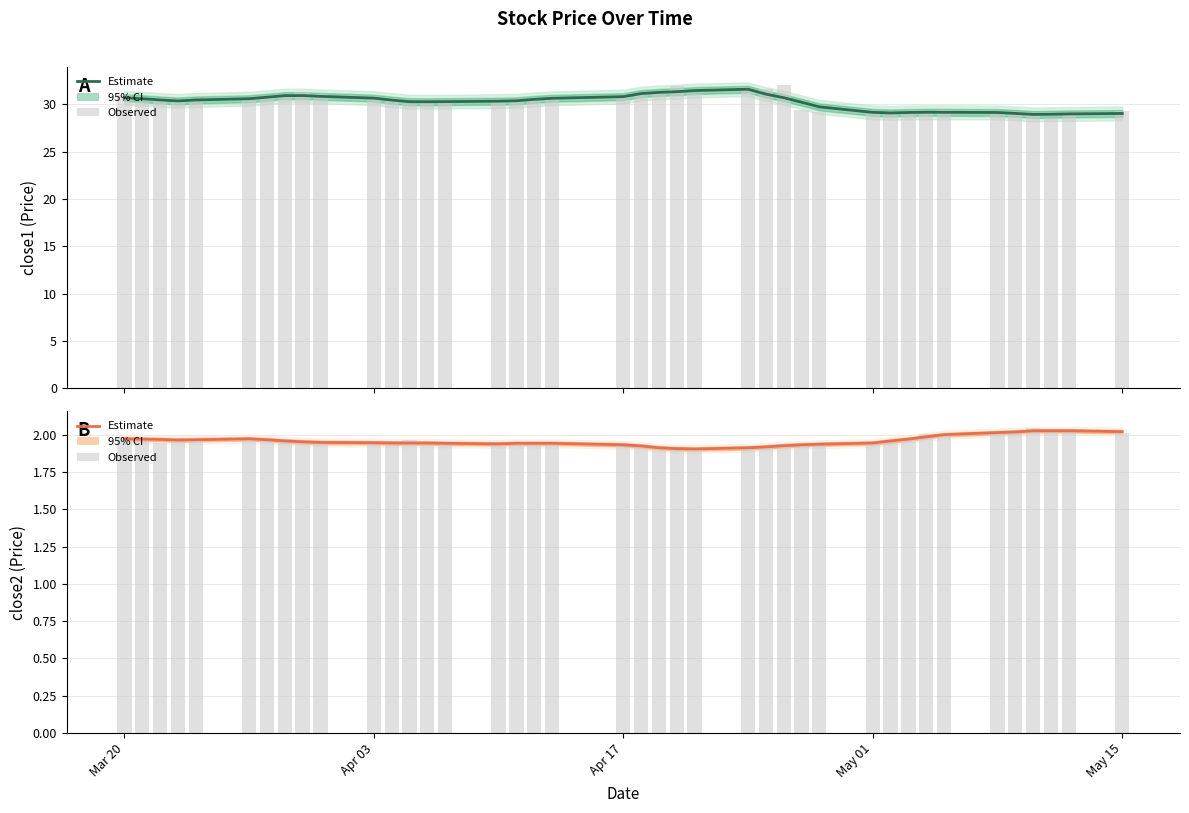

Which series has the largest total across all categories?

close1 (Estimate)